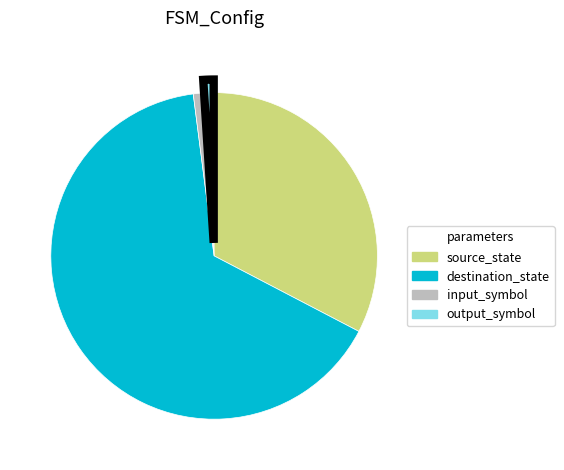

True or false: destination_state accounts for 52% of the total.

False